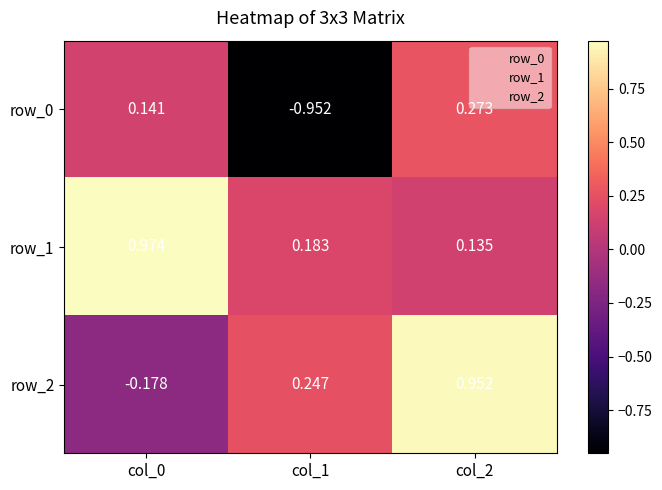

Which series has the largest range (max minus min)?

row_0